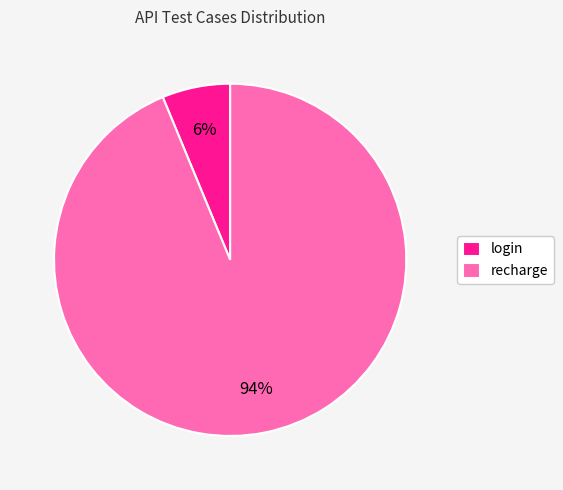

The recharge slice represents 99% of the pie. True or false?

False